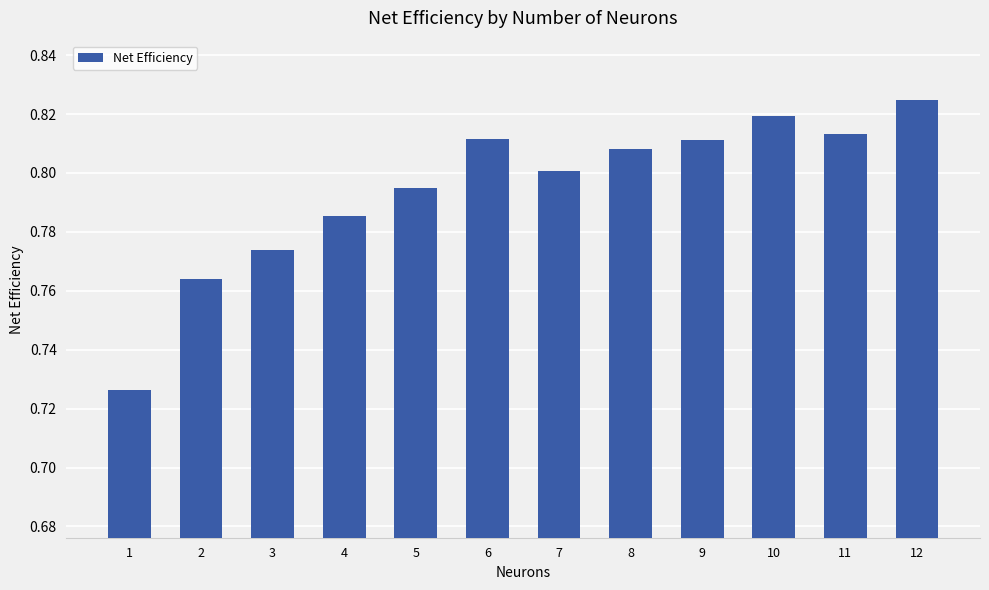

The chart shows a value of 0.8 at 7. True or false?

True